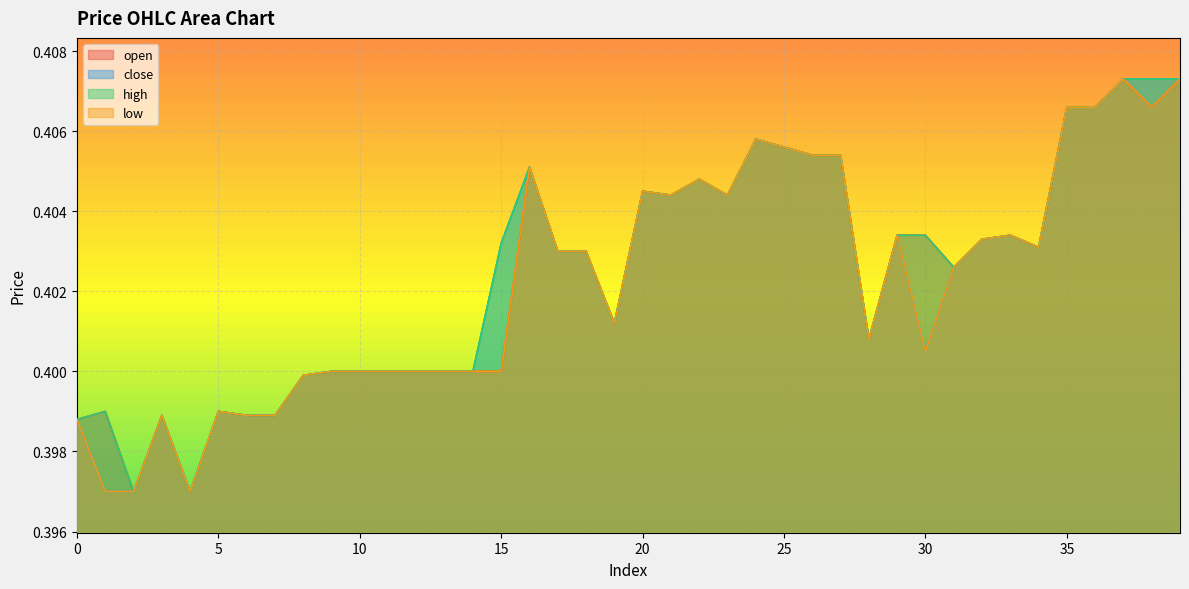

What is the sum of all close values?

16.1